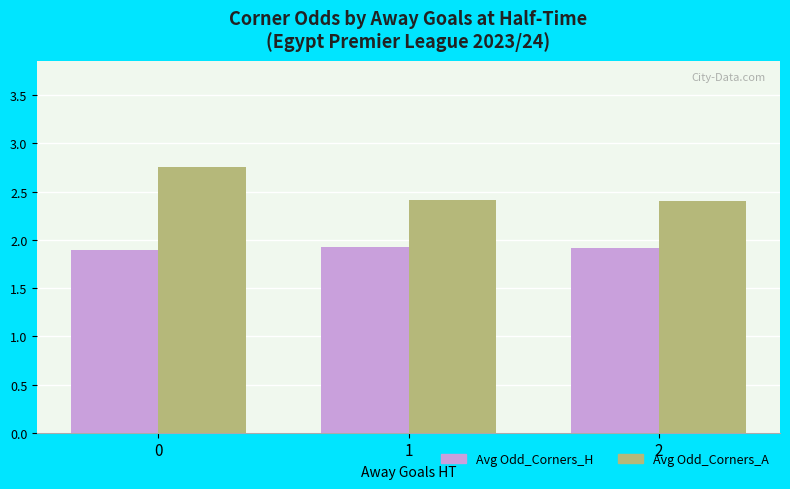

Is the value of Avg Odd_Corners_A at 2 greater than the value of Avg Odd_Corners_H at 2?

Yes